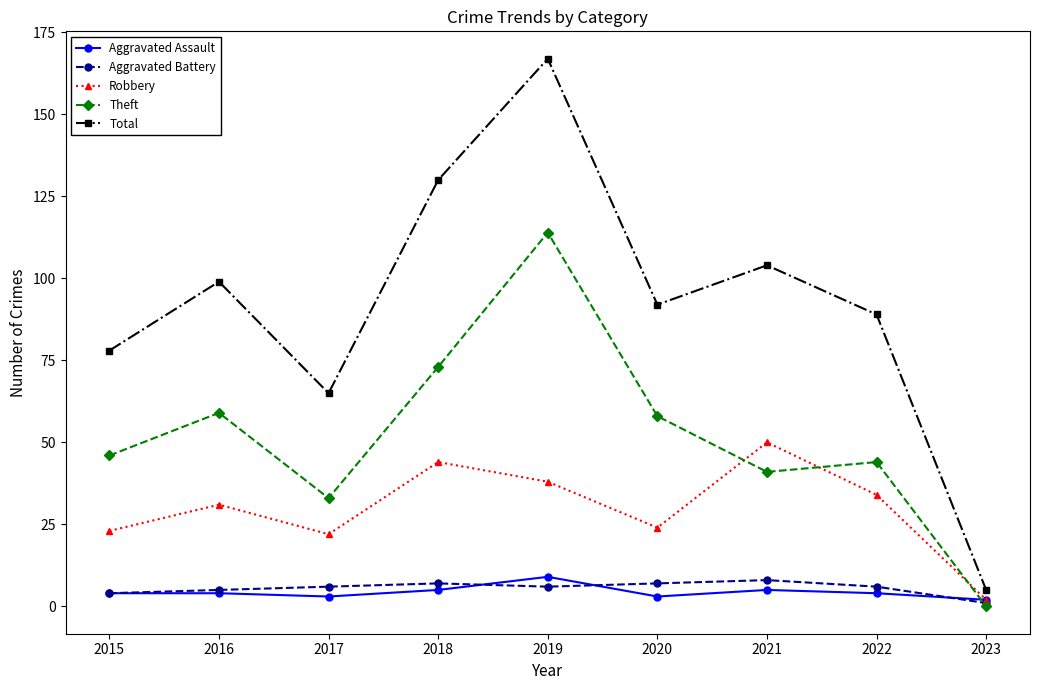

True or false: Total and Robbery cross at least once.

False